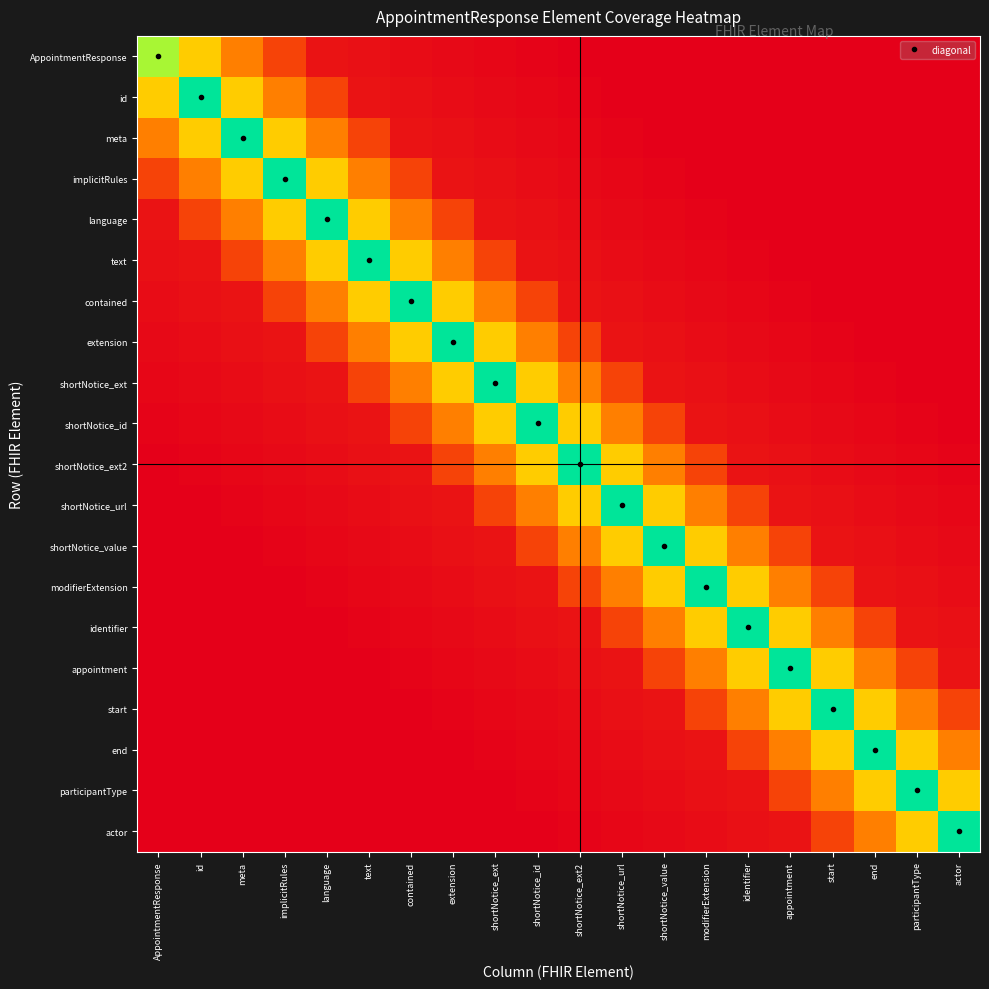

What is the difference between the highest and lowest values at implicitRules?

1.5